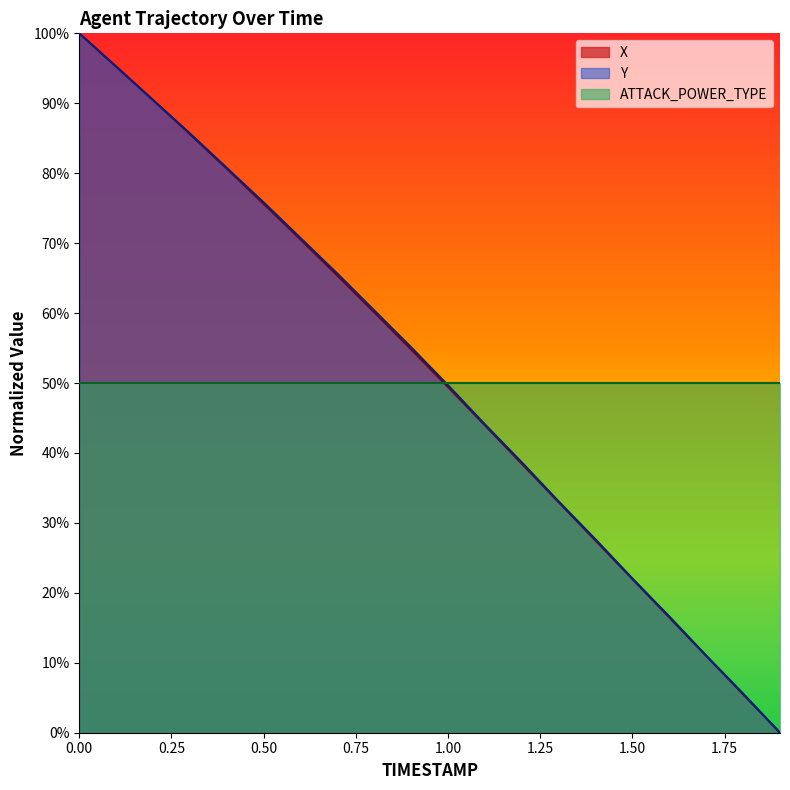

True or false: Y and X cross at least once.

True